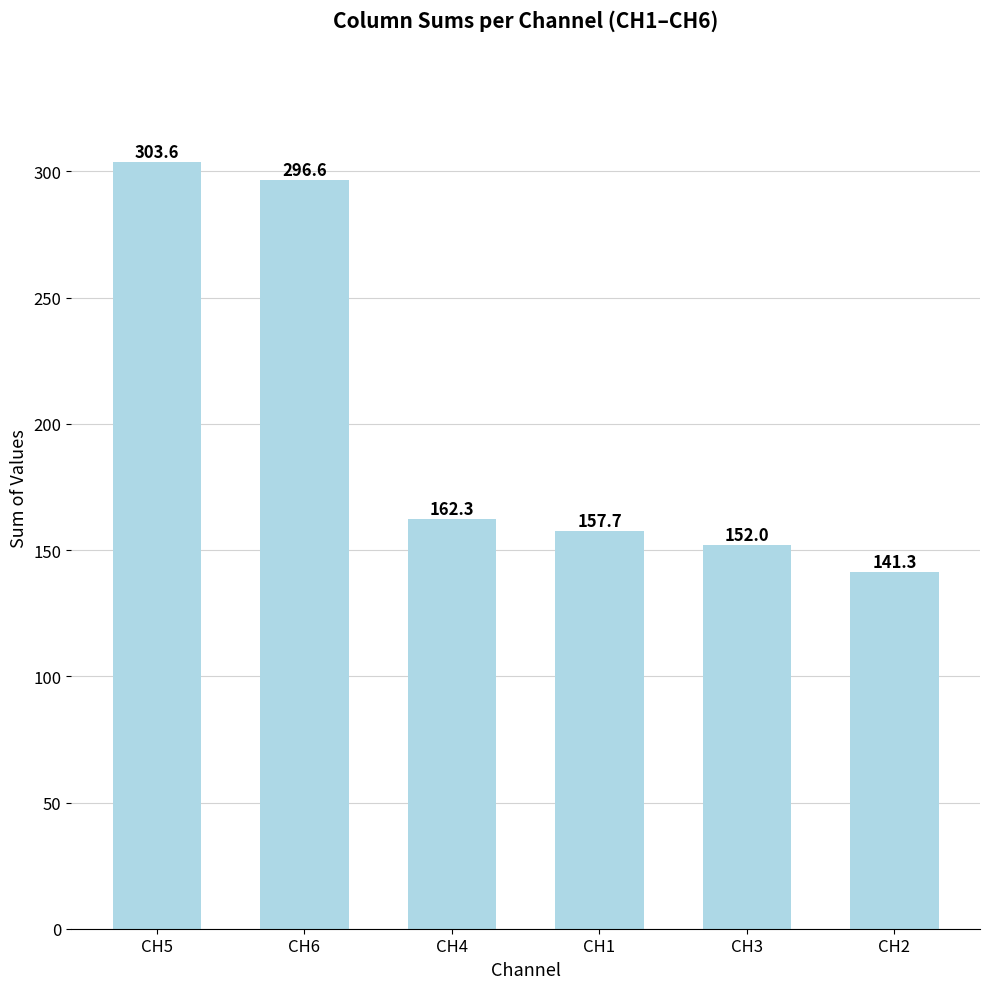

What is the label of the 6th bar from the right?

CH5